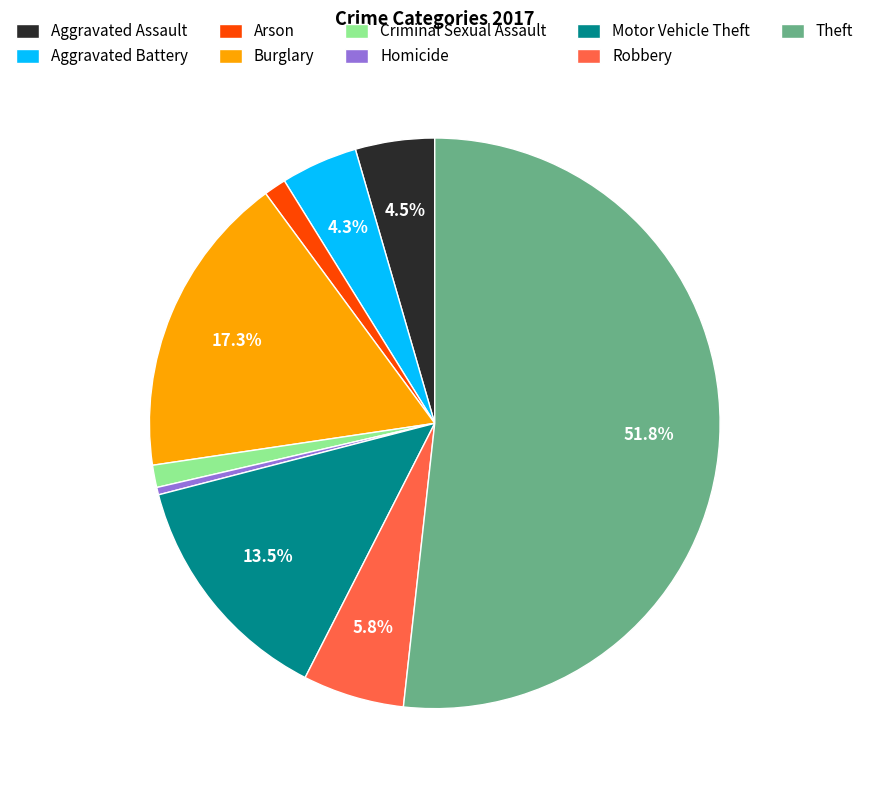

To the nearest percent, what is the difference between the largest and smallest slice percentages?

51%